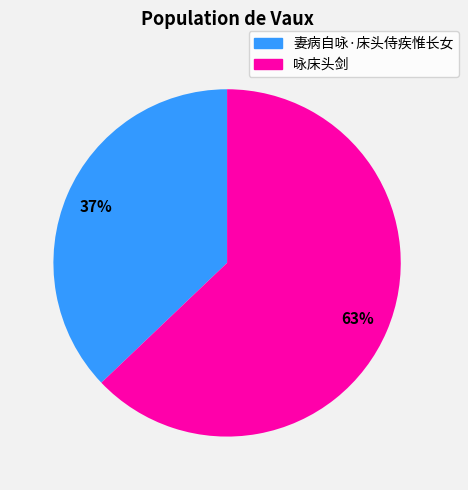

Rank the categories by value from lowest to highest.

妻病自咏·床头侍疾惟长女, 咏床头剑